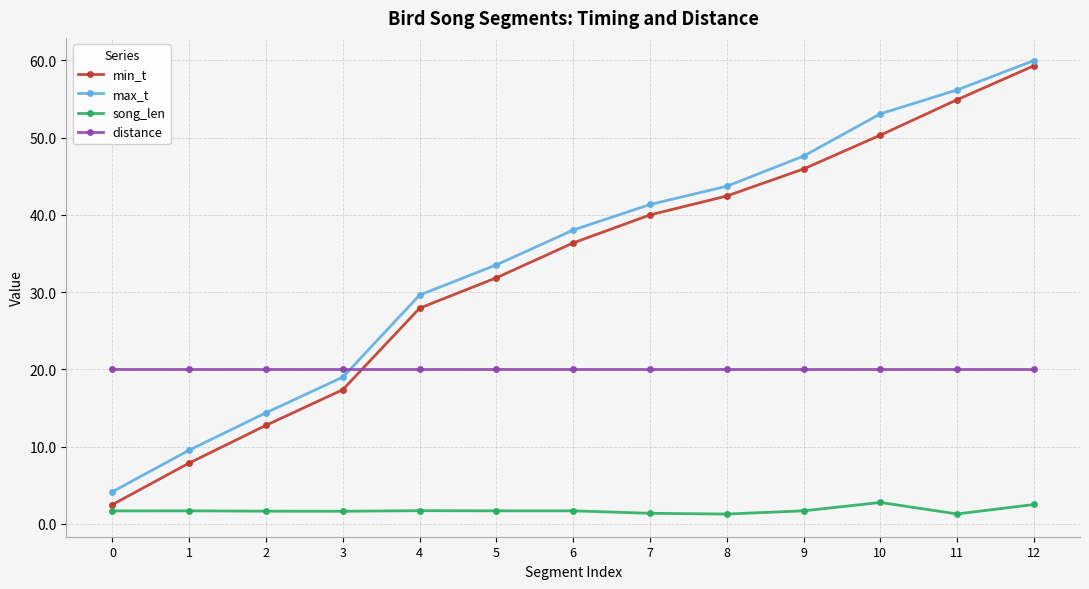

How many intersections are there between max_t and distance?

1